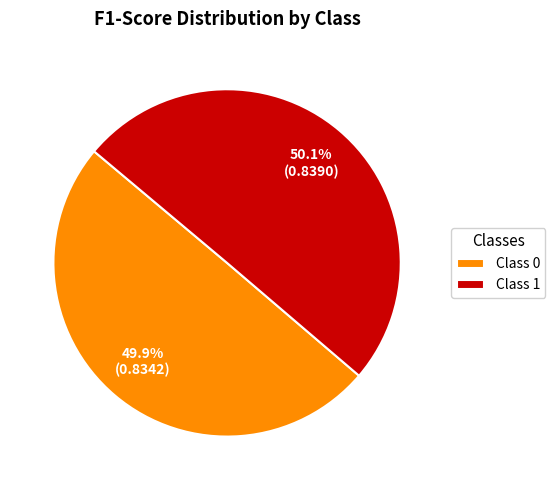

How much of the chart is everything except Class 0?

50.1%